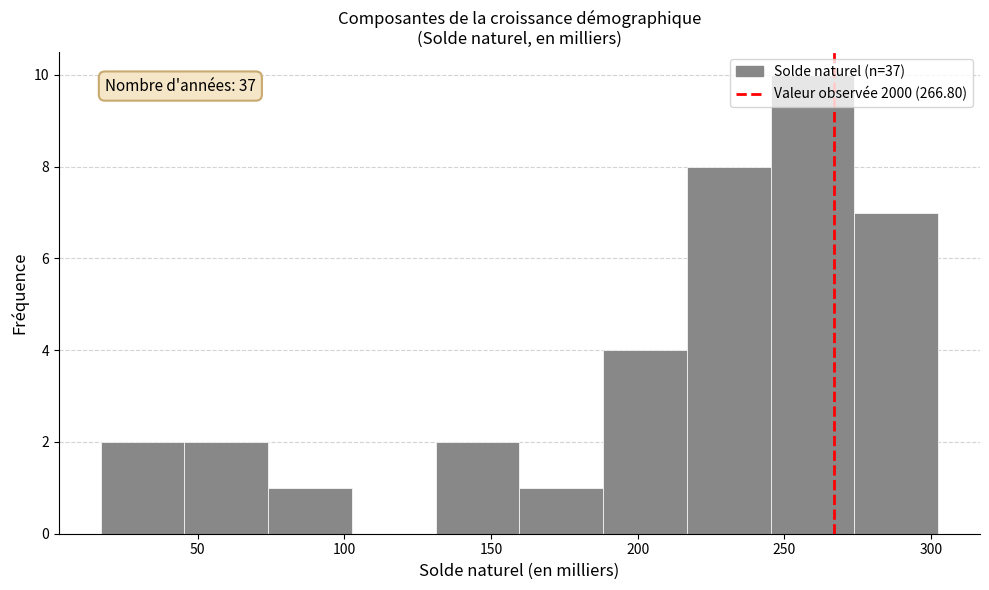

Which range on the x-axis has the tallest bar?

245 to 275